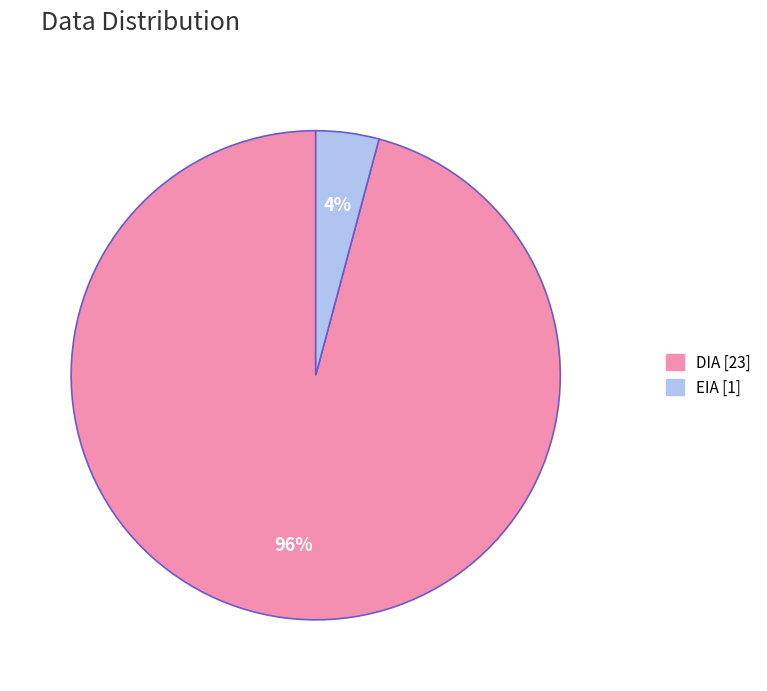

Does EIA account for over 50% of the chart?

No